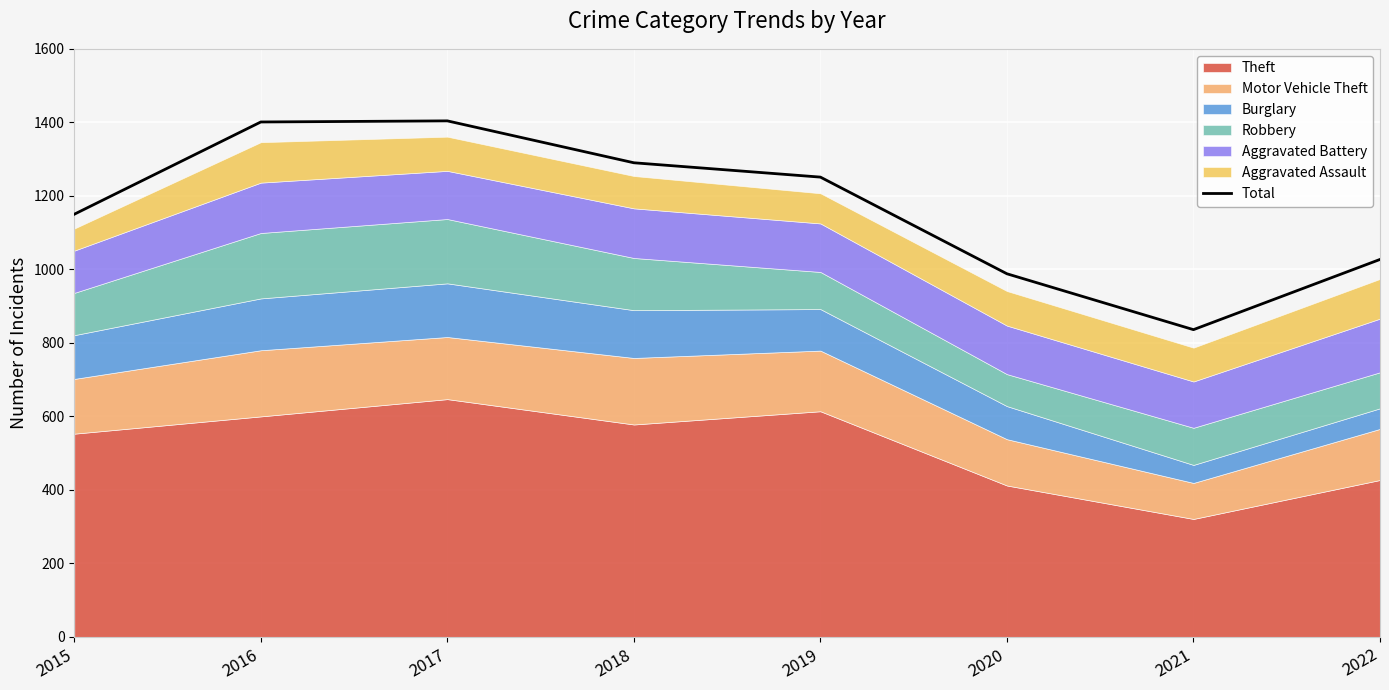

What is the difference between the values at 2020 and 2015?

162